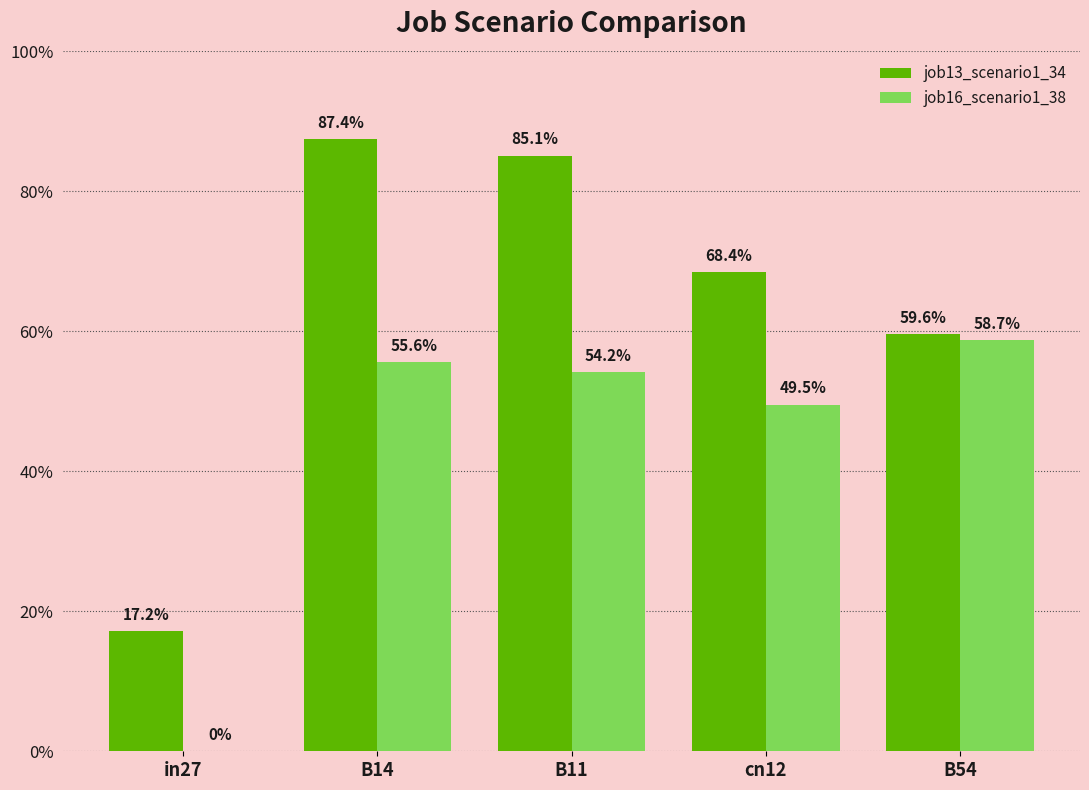

What are all the series names shown in the legend?

job13_scenario1_34, job16_scenario1_38